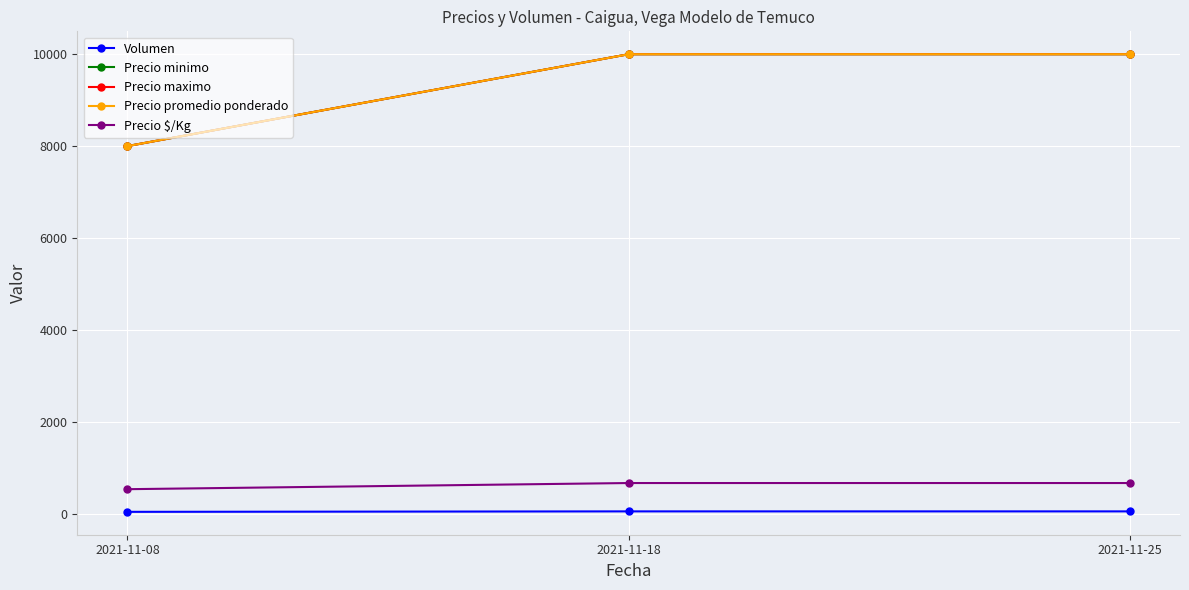

Which has a higher value, 2021-11-18 or 2021-11-25?

2021-11-18